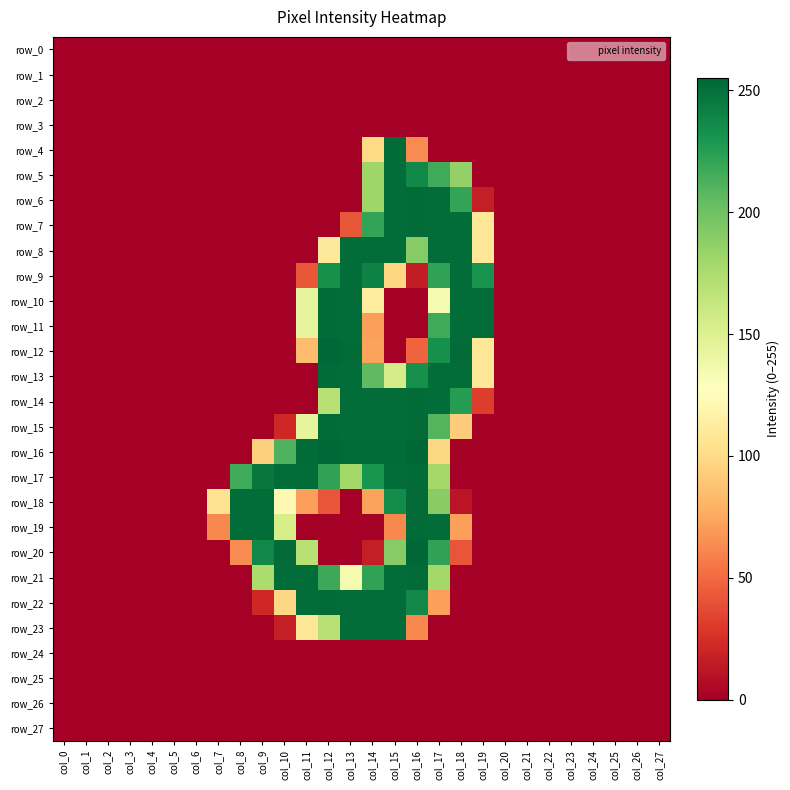

Is it true that row_13 equals 233 at col_16?

True